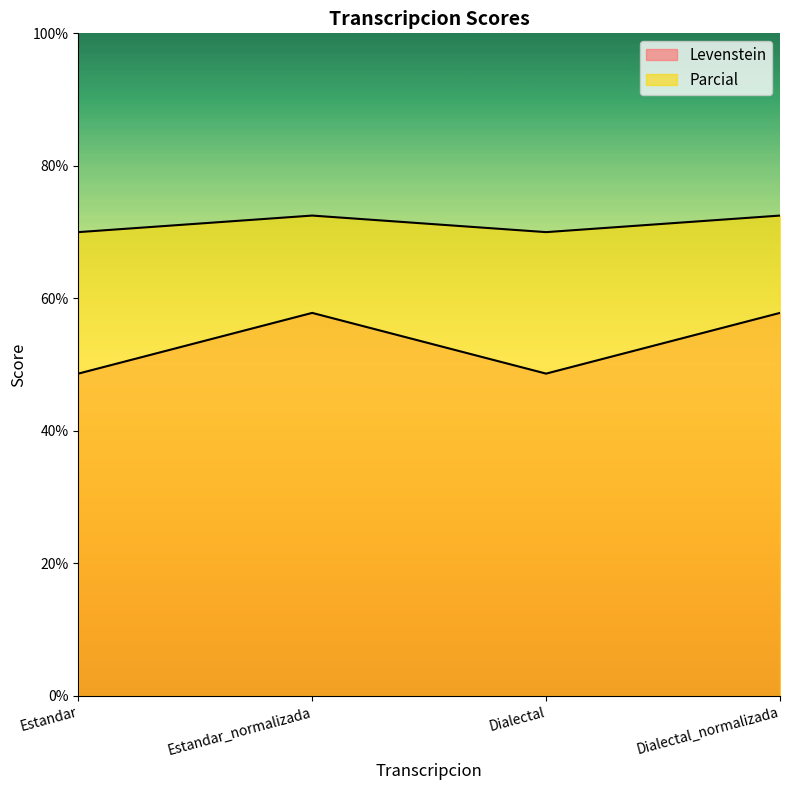

What is the difference between the maximum and minimum values in the Parcial series?

2.5